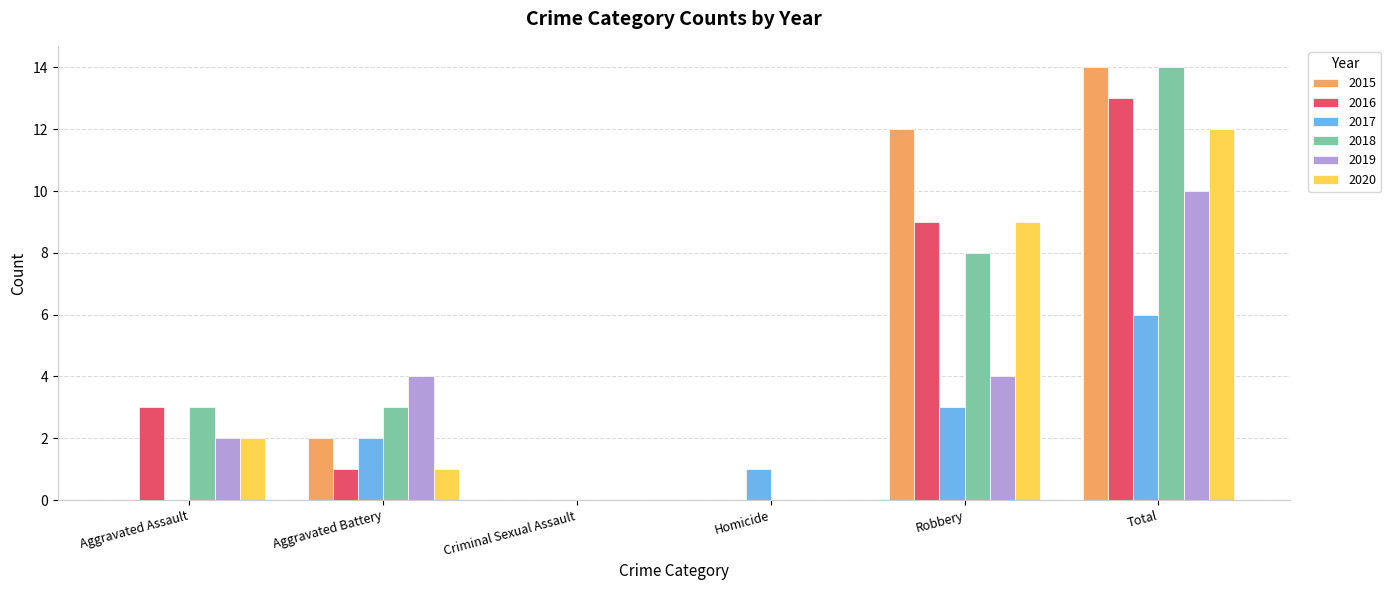

What is the maximum value for 2016?

13